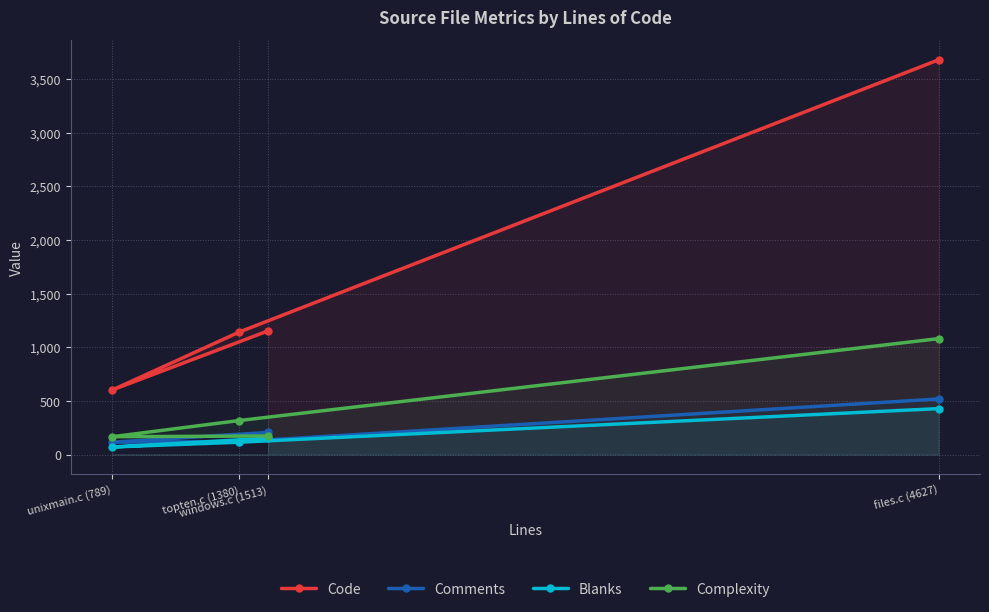

What is the label of the 3rd point from the left?

windows.c (1513)